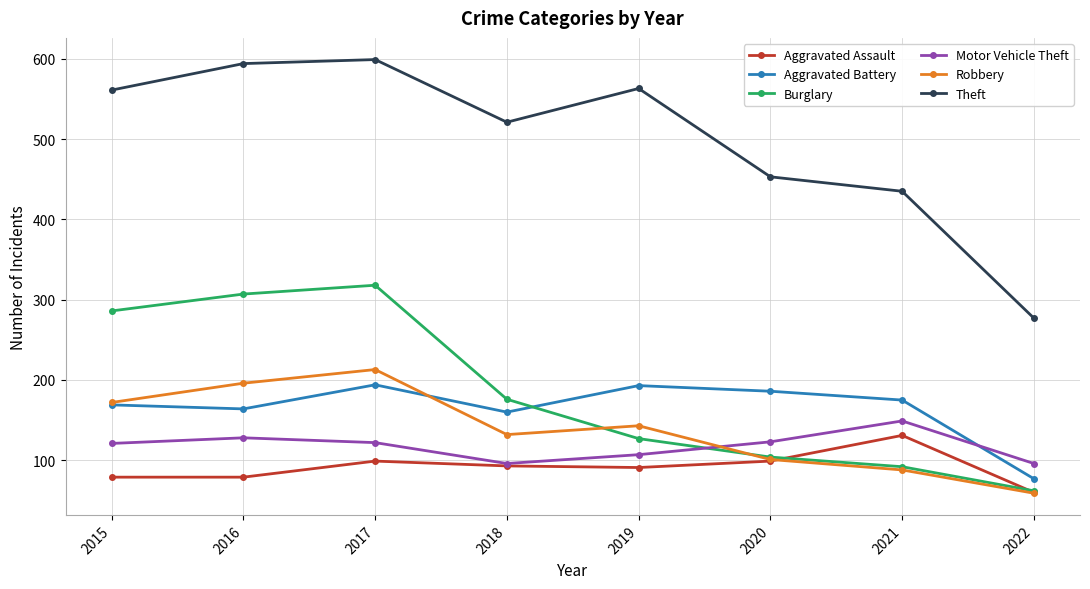

Where is the first local maximum for Theft?

2017